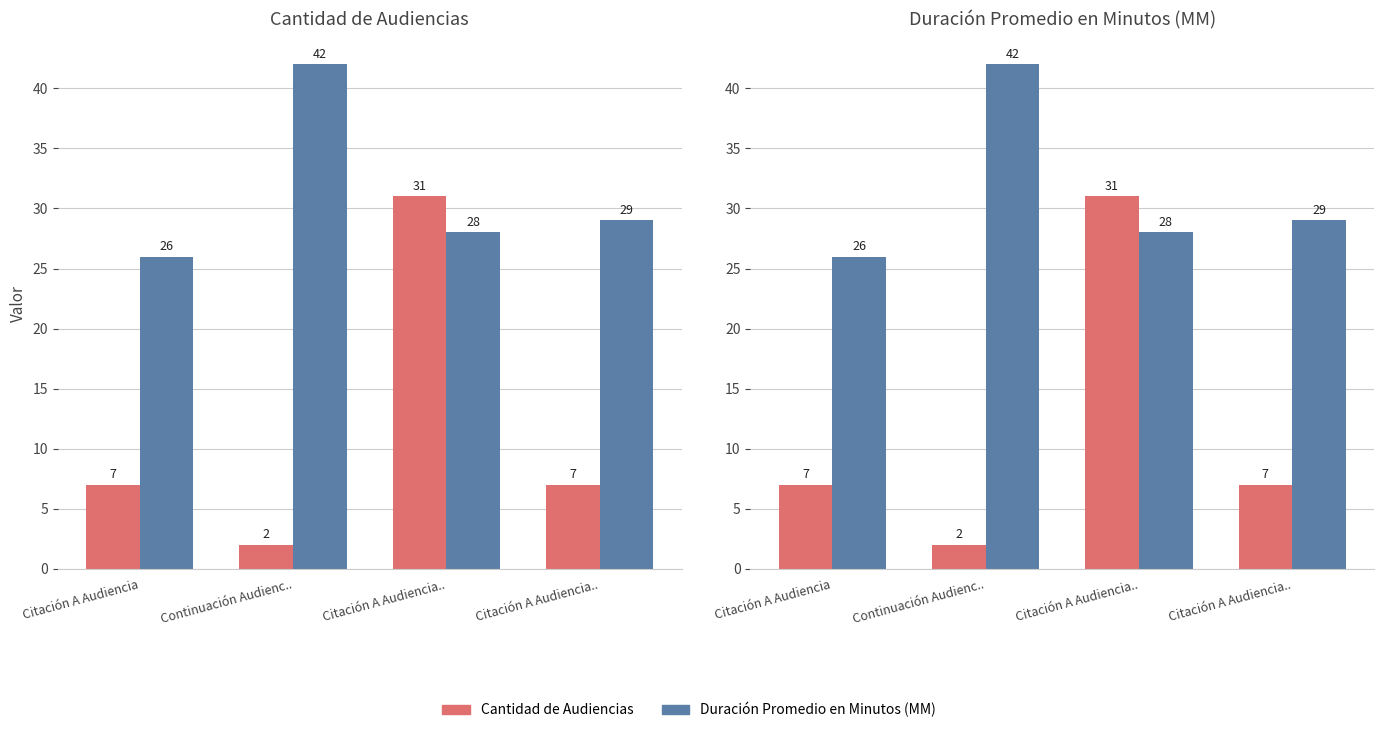

What is the label of the 1st bar from the right?

Citación A Audiencia..